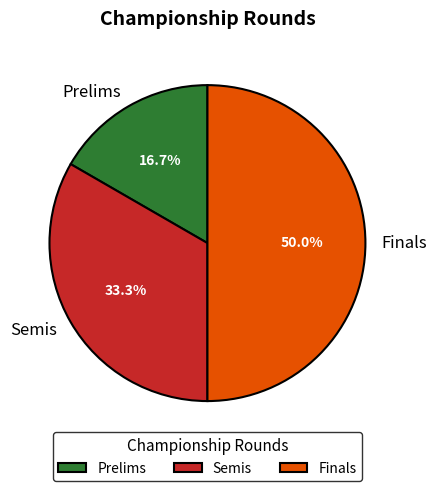

Approximately how many times larger is the value at Prelims compared to Semis?

0.5